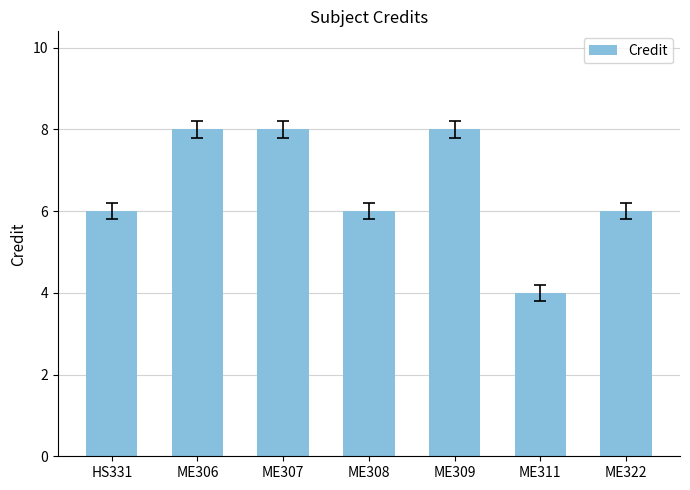

Is it true that the value at ME306 is 13?

False